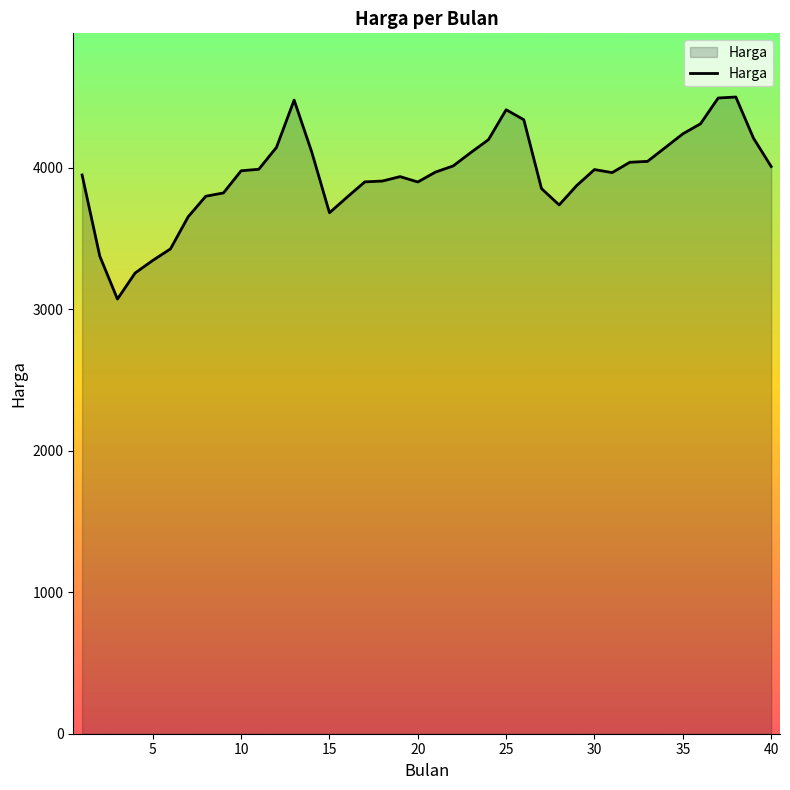

What is the difference between the maximum and minimum values?

1428.7